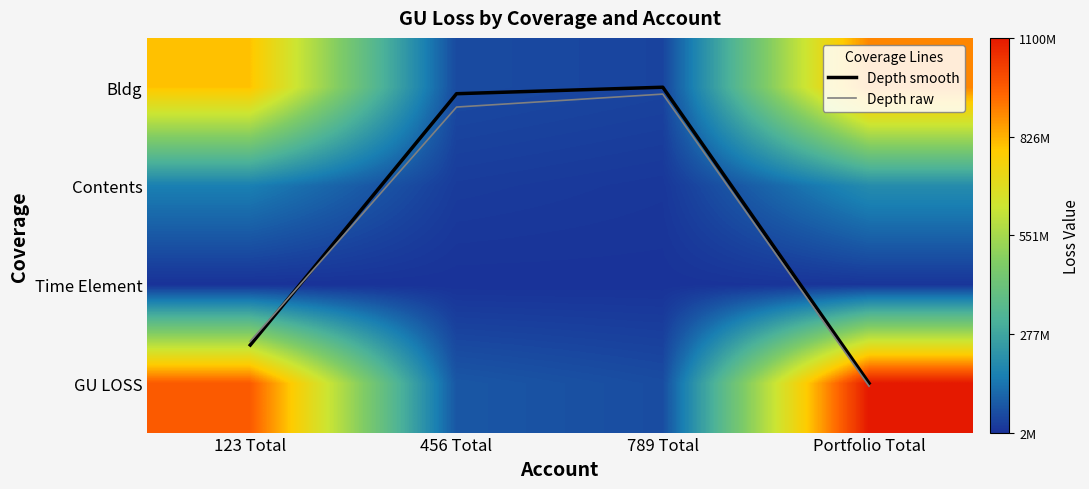

What is the difference between the highest and lowest values at 789 Total?

56000000.0